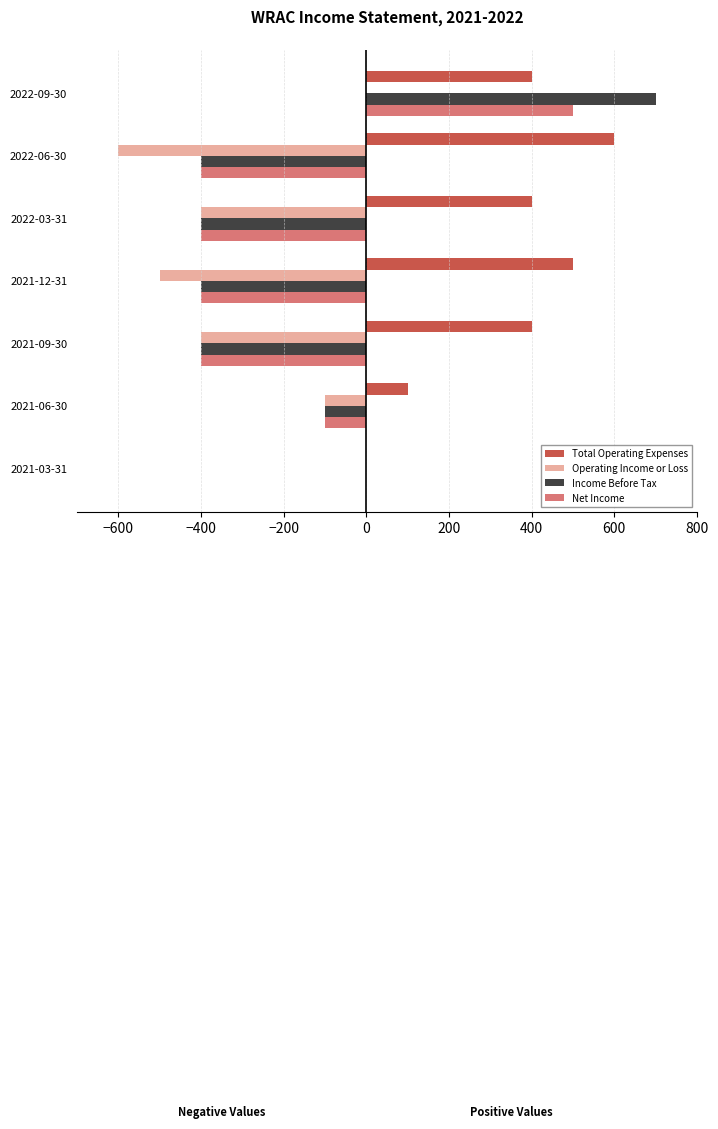

At which category does the chart reach its peak across all series?

2022-09-30